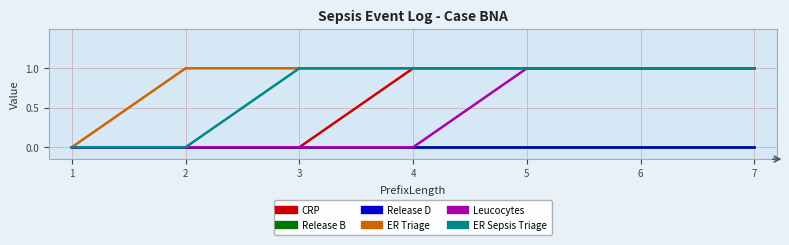

How many lines are shown in the chart?

6